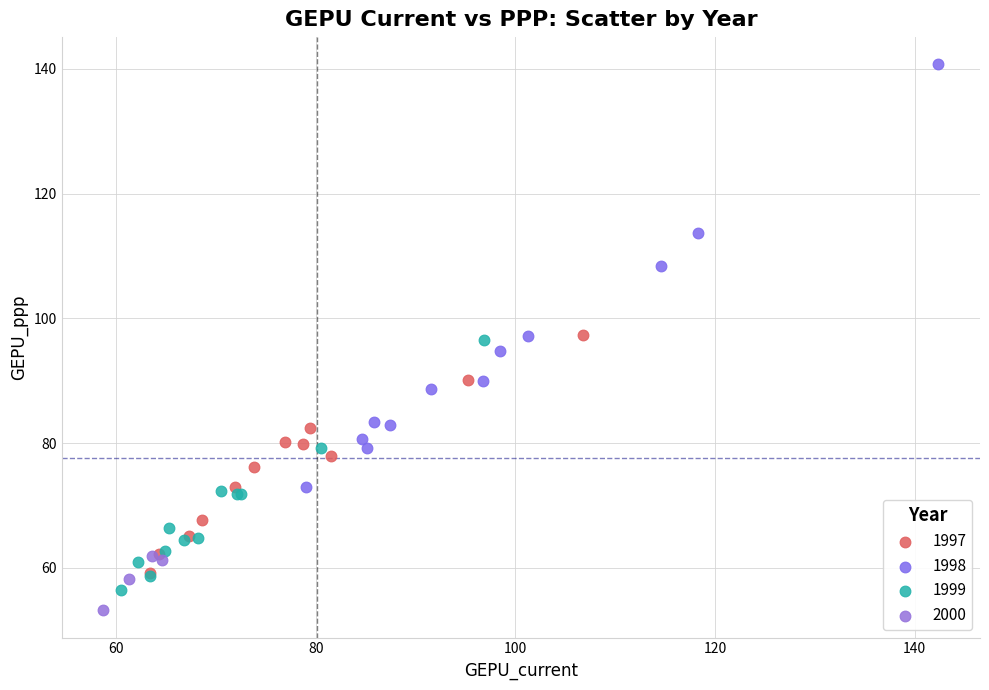

Which series contains the highest Y value?

1998